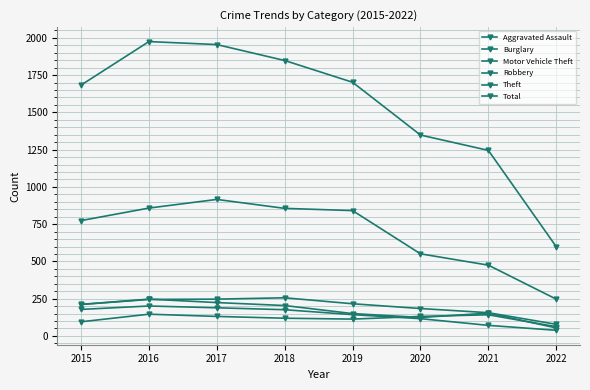

At which label is Theft closest to 581?

2020